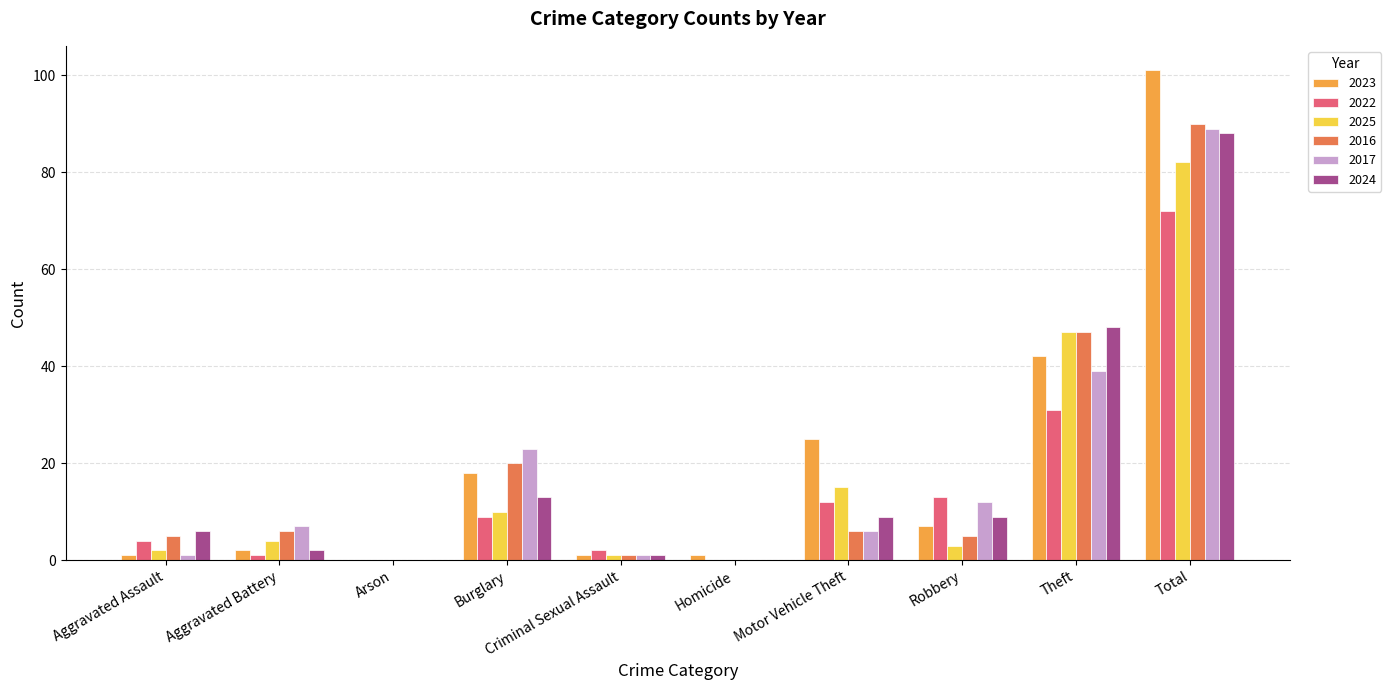

The 2024 series shows 13 at Burglary. True or false?

True